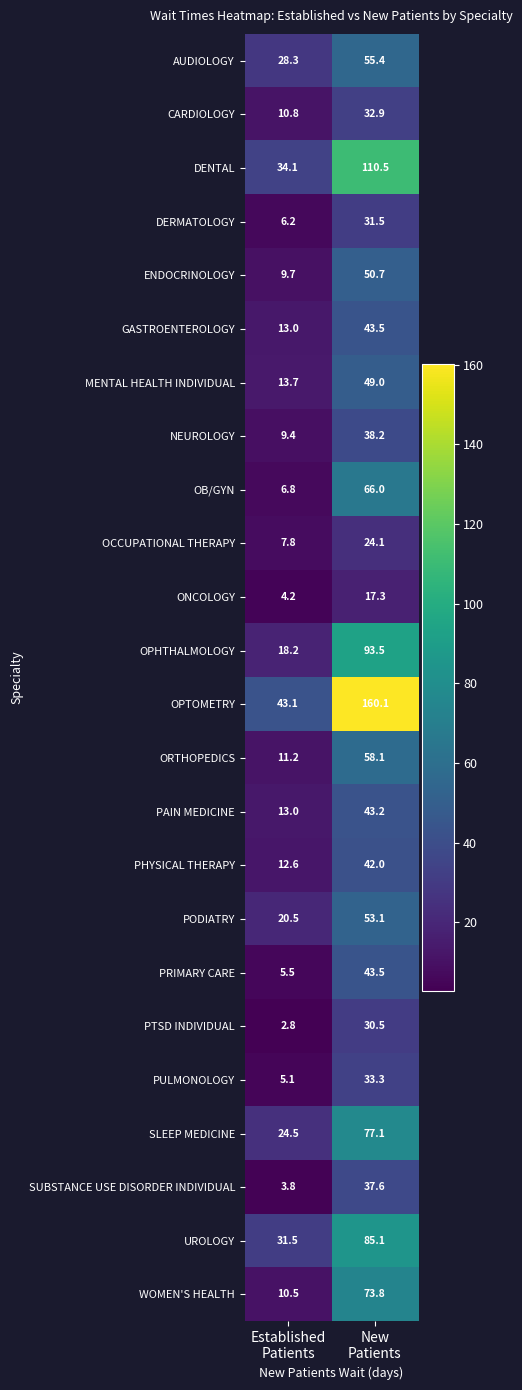

Which series has the largest range (max minus min)?

OPTOMETRY